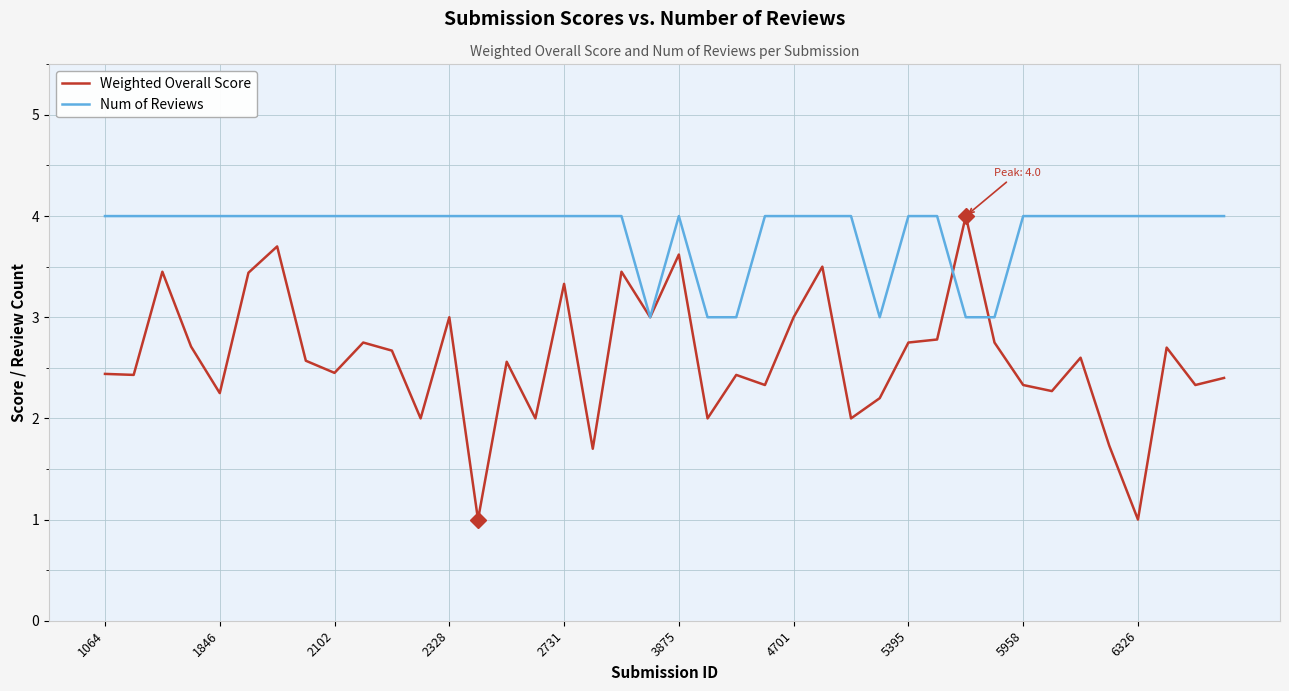

List the series in order of their overall mean, lowest first.

Weighted Overall Score, Num of Reviews